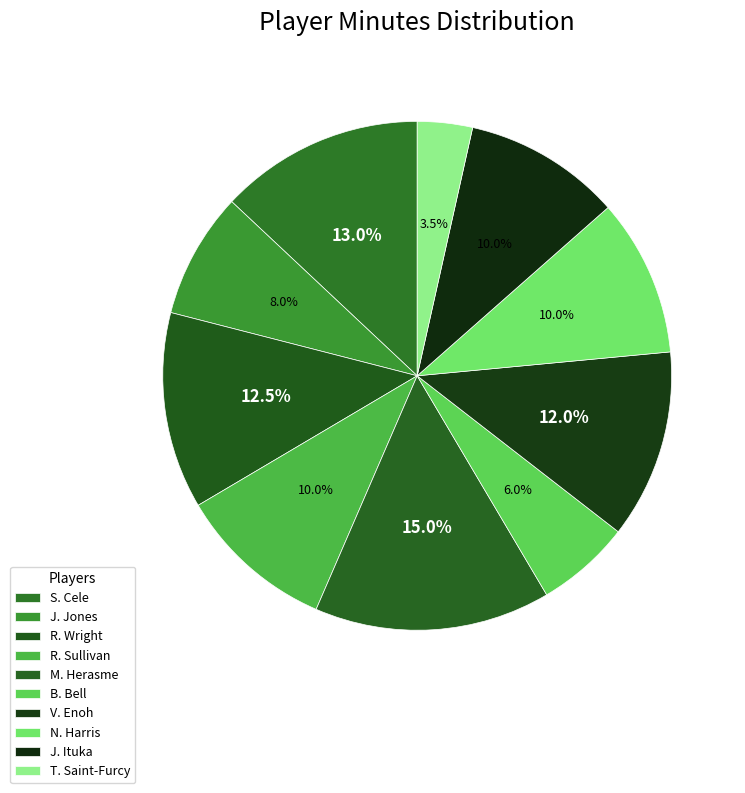

Count the number of slices in the pie.

10